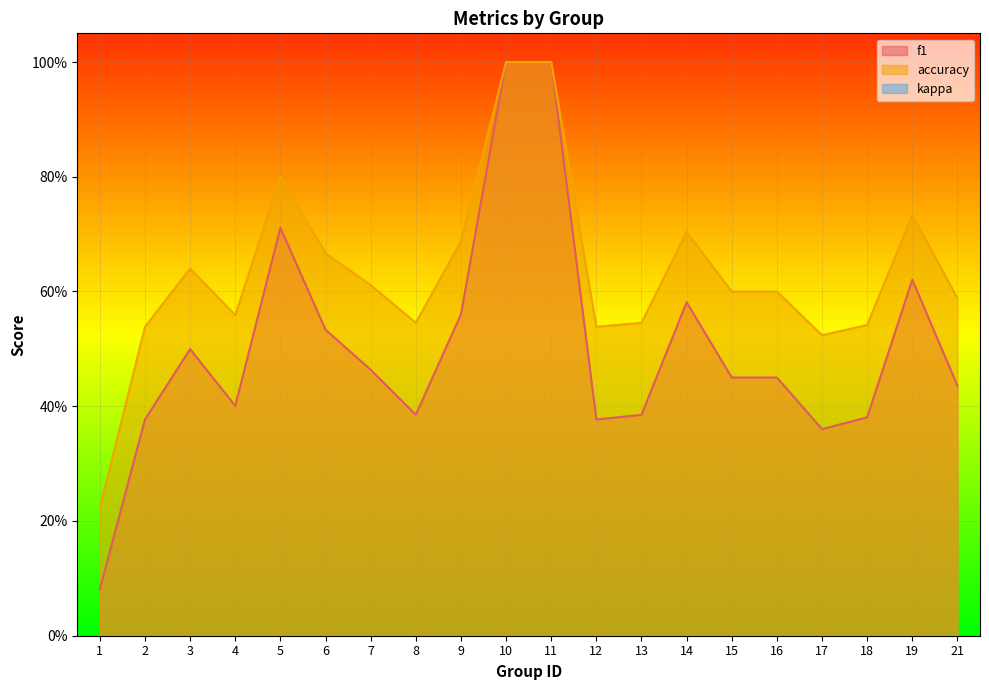

What is the approximate value of f1 at 4?

0.4